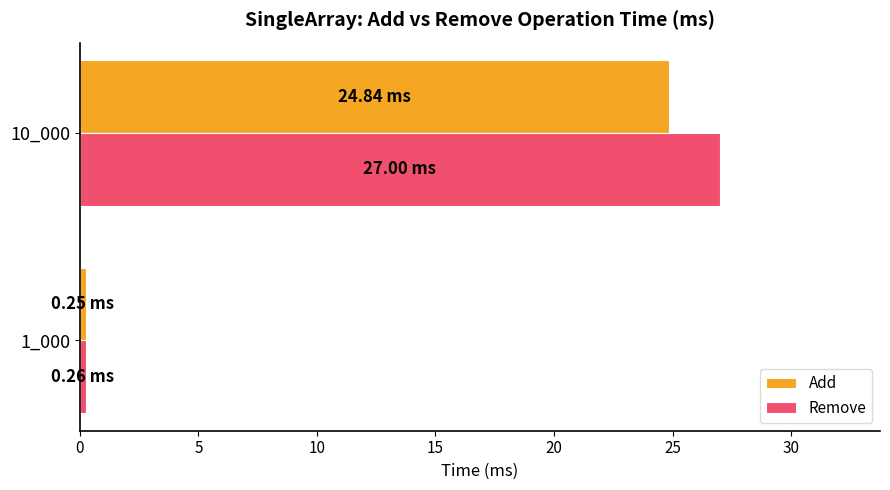

At which category is the sum across all series the highest?

10_000